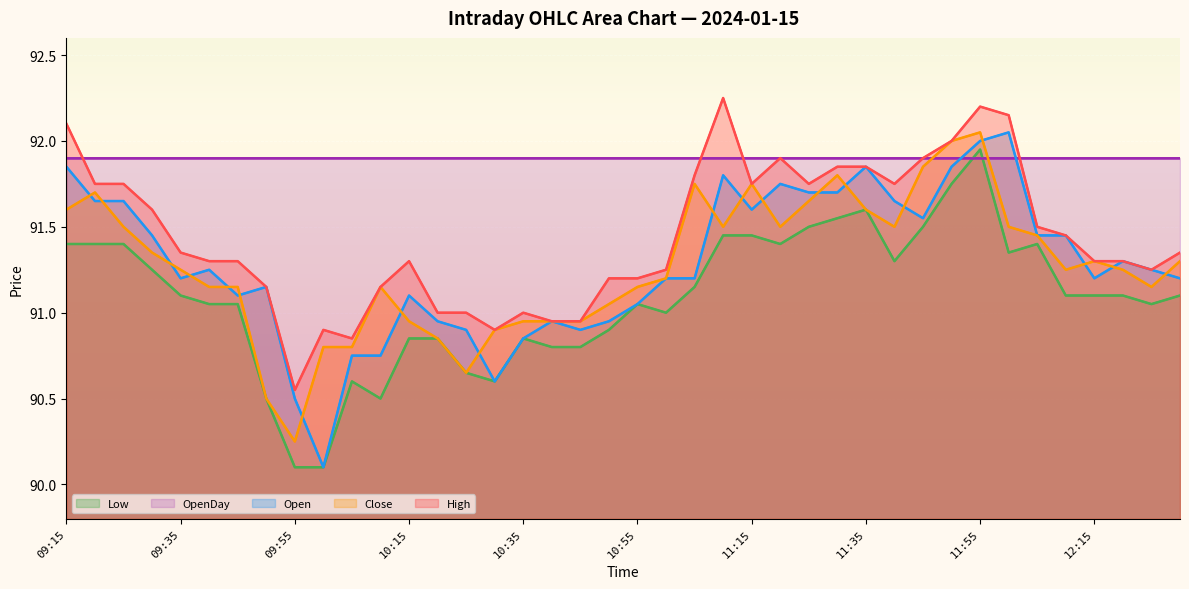

What is the sum of the OpenDay values at 38 and 24?

183.8